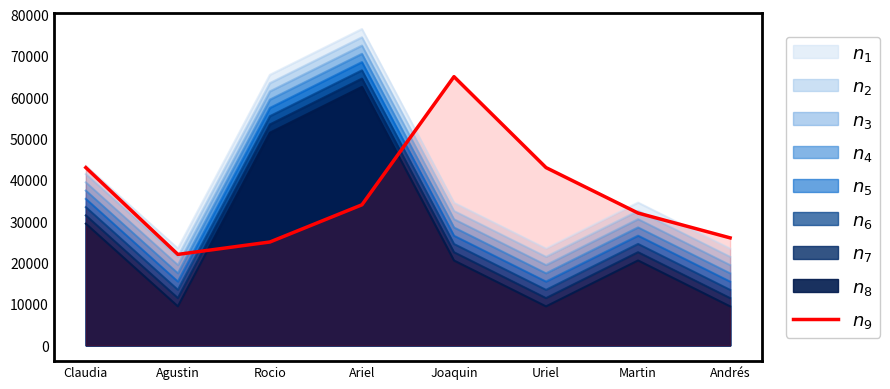

Which category has the lowest value across all series?

Agustin